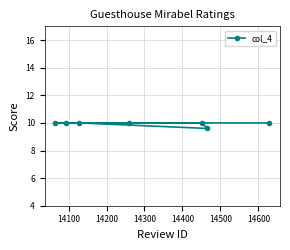

What is the sum of all values?

69.6